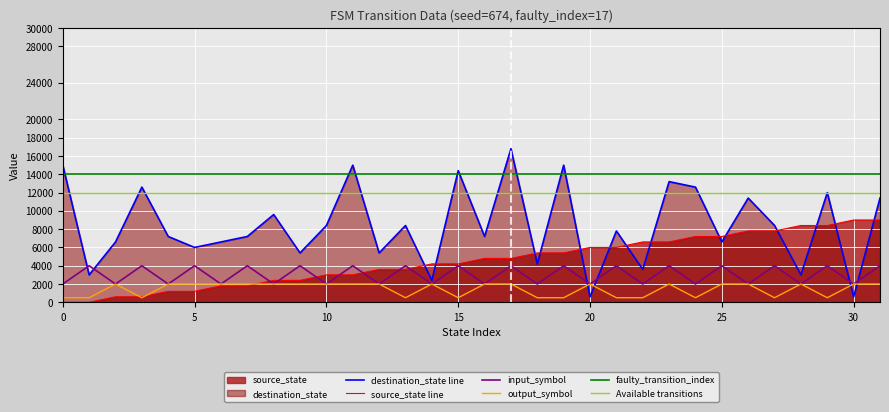

At how many categories does at least one series exceed 6776?

22